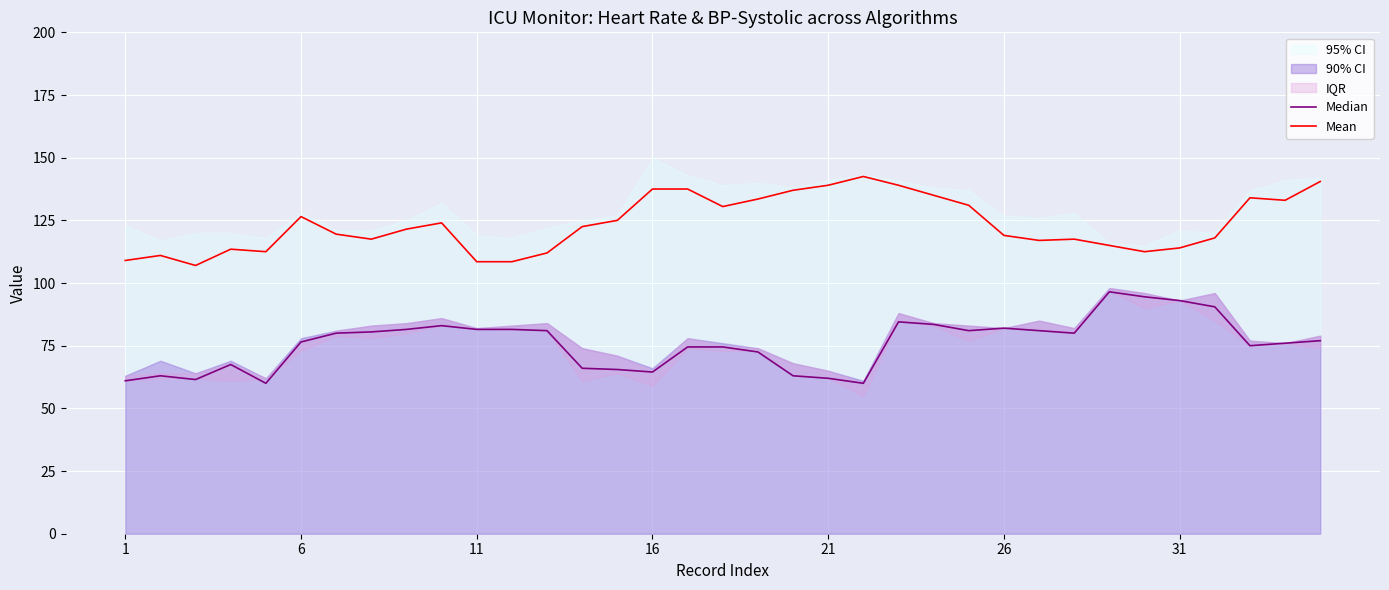

What is the highest value of the Mean series?

142.5